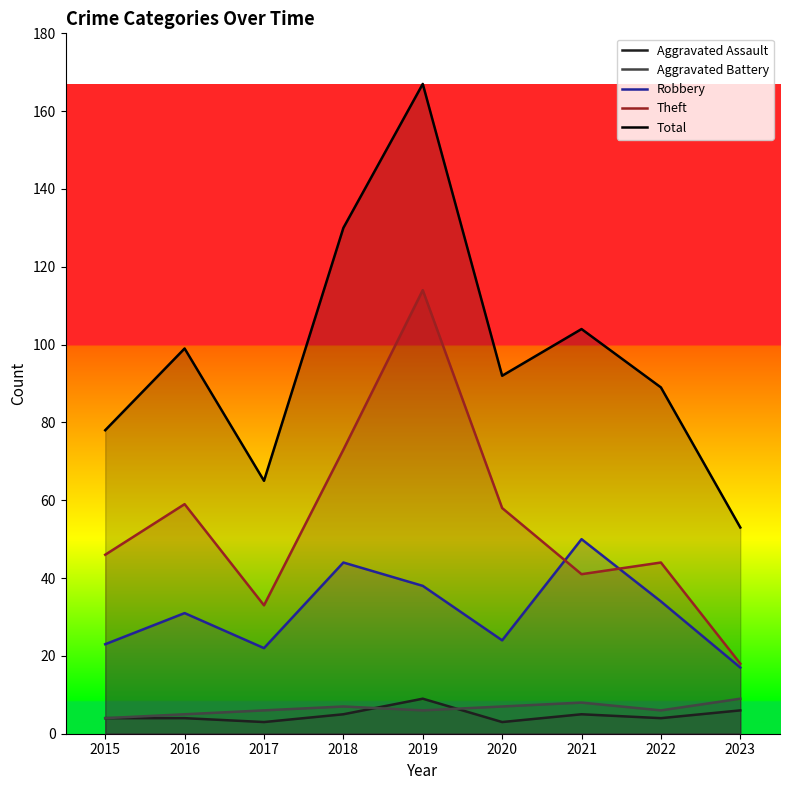

In Aggravated Battery, how many points are lower than both neighbors (excluding endpoints)?

2